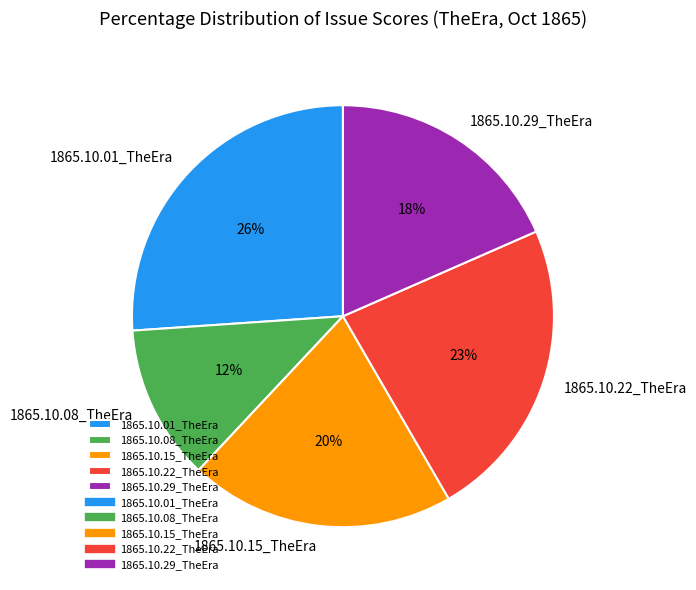

Which has a higher value, 1865.10.22_TheEra or 1865.10.29_TheEra?

1865.10.22_TheEra